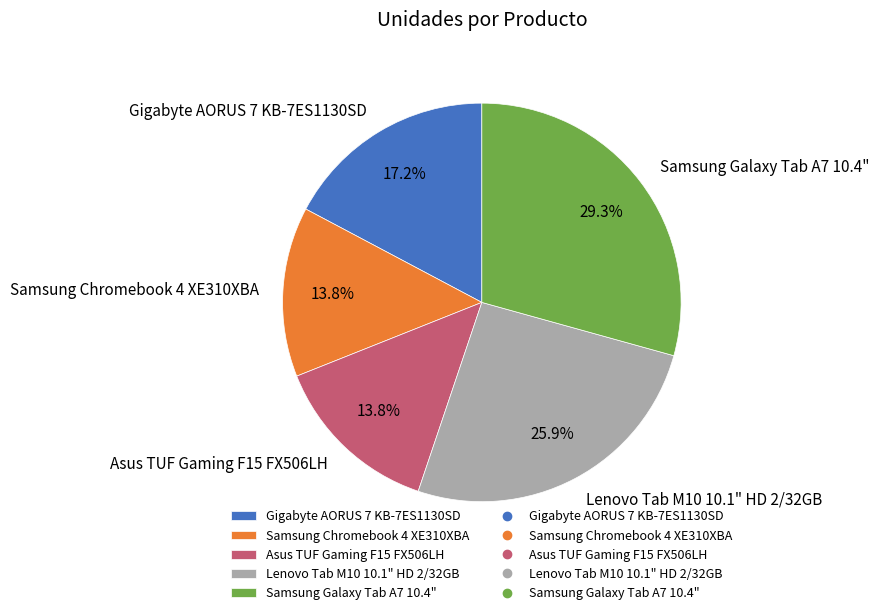

To the nearest percent, what portion does Gigabyte AORUS 7 KB-7ES1130SD represent?

17%